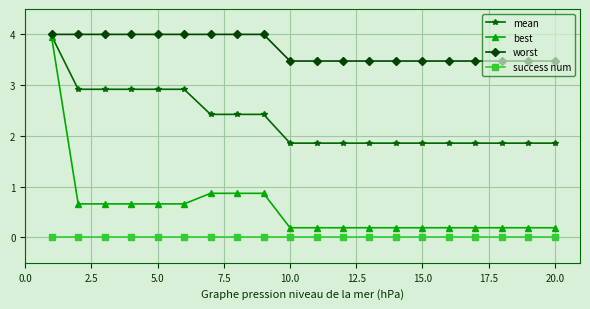

What is the value of the worst point at the 16th from the left?

3.5